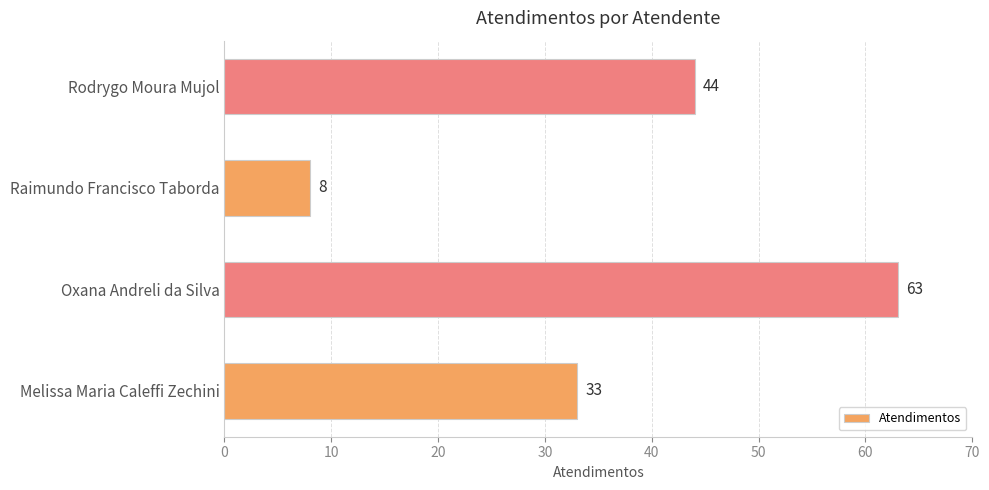

At which label is the value closest to 35?

Melissa Maria Caleffi Zechini